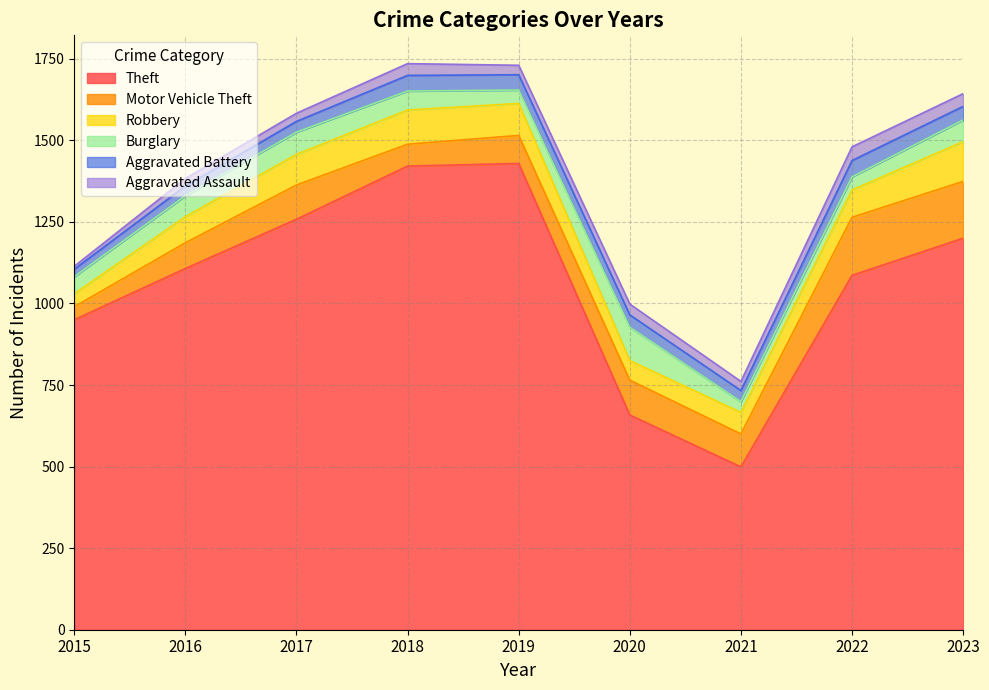

Where is Motor Vehicle Theft nearest to the value 109?

2020